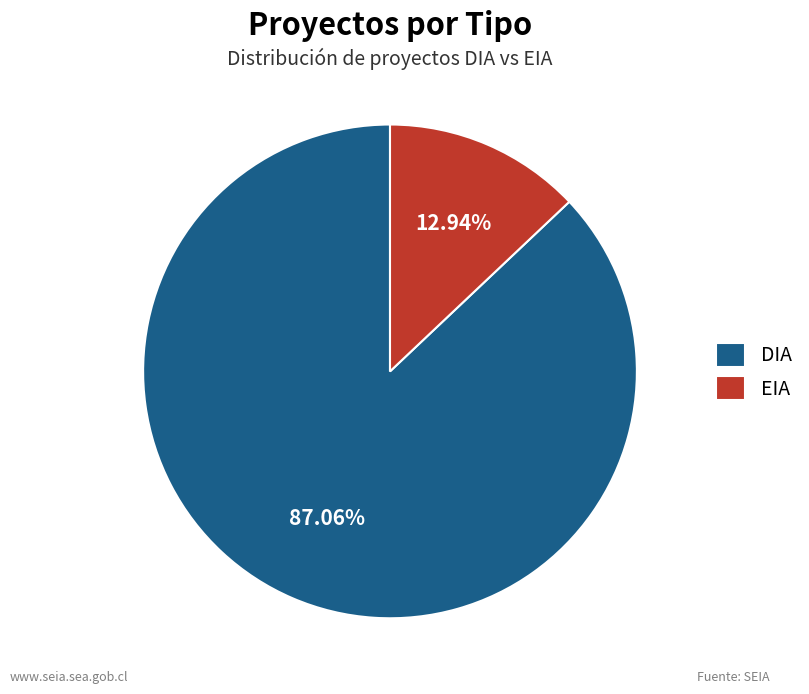

What is the largest slice in the pie chart?

DIA